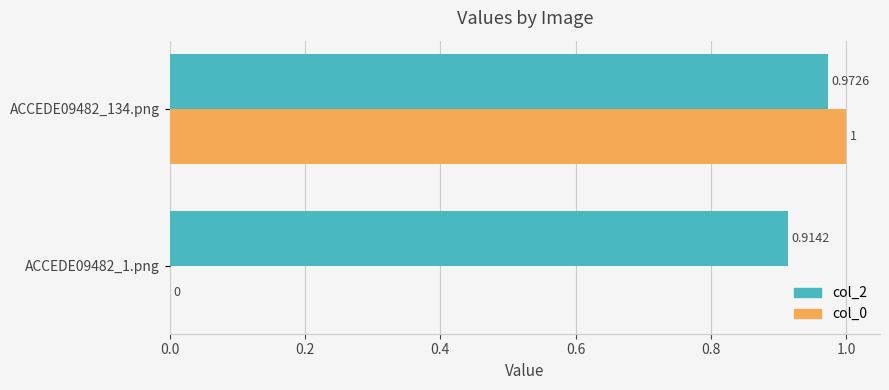

Is the value of col_2 at ACCEDE09482_1.png greater than the value of col_0 at ACCEDE09482_1.png?

Yes